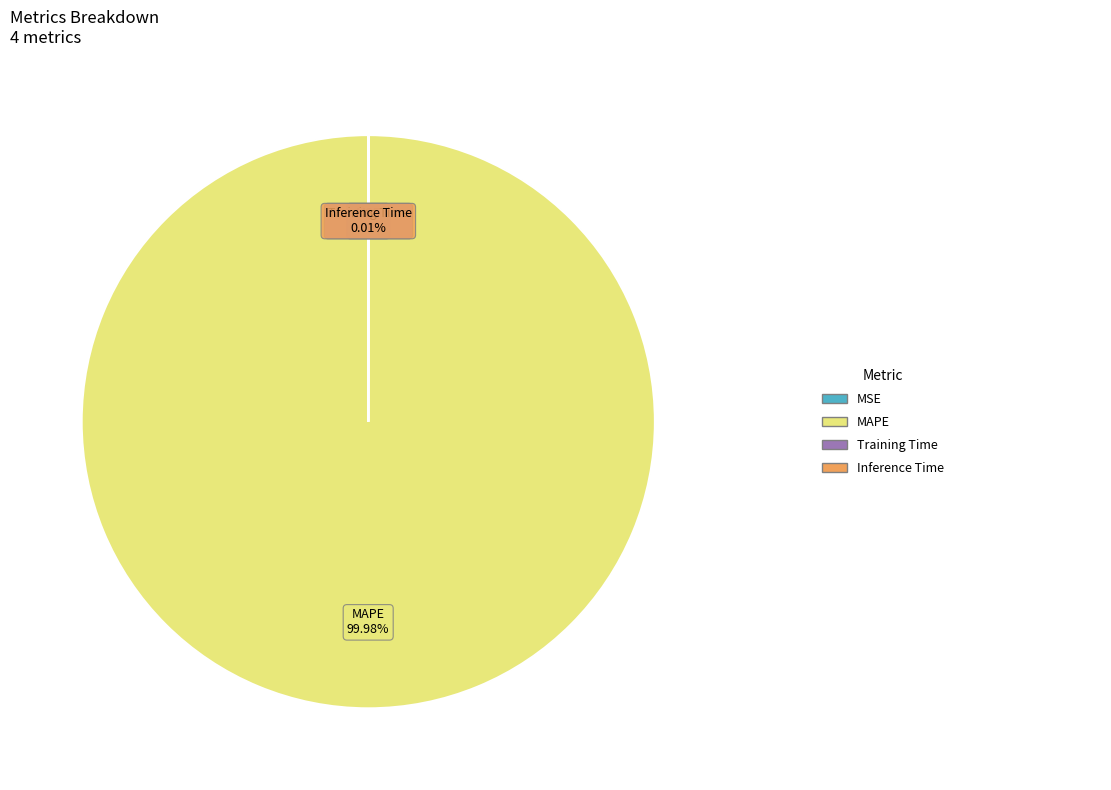

Does any single category account for the majority?

Yes